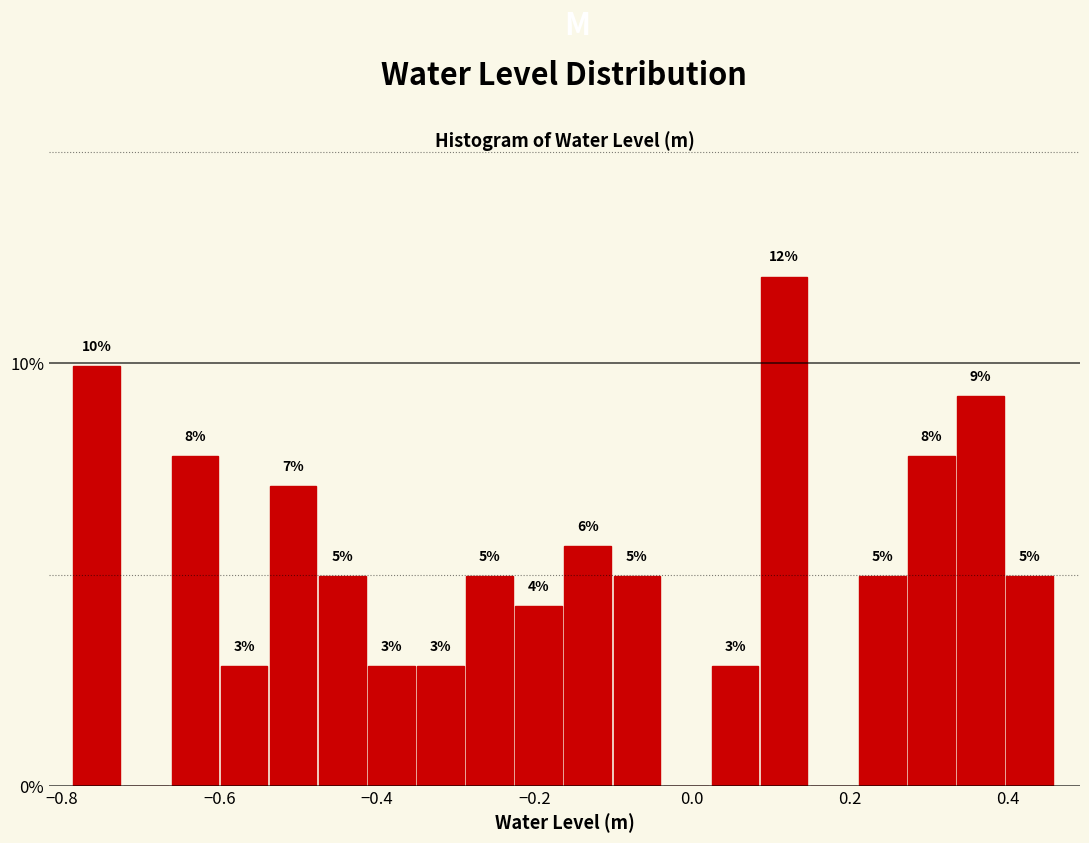

Read against the x-axis, roughly where is the centre of the tallest bar?

0.12